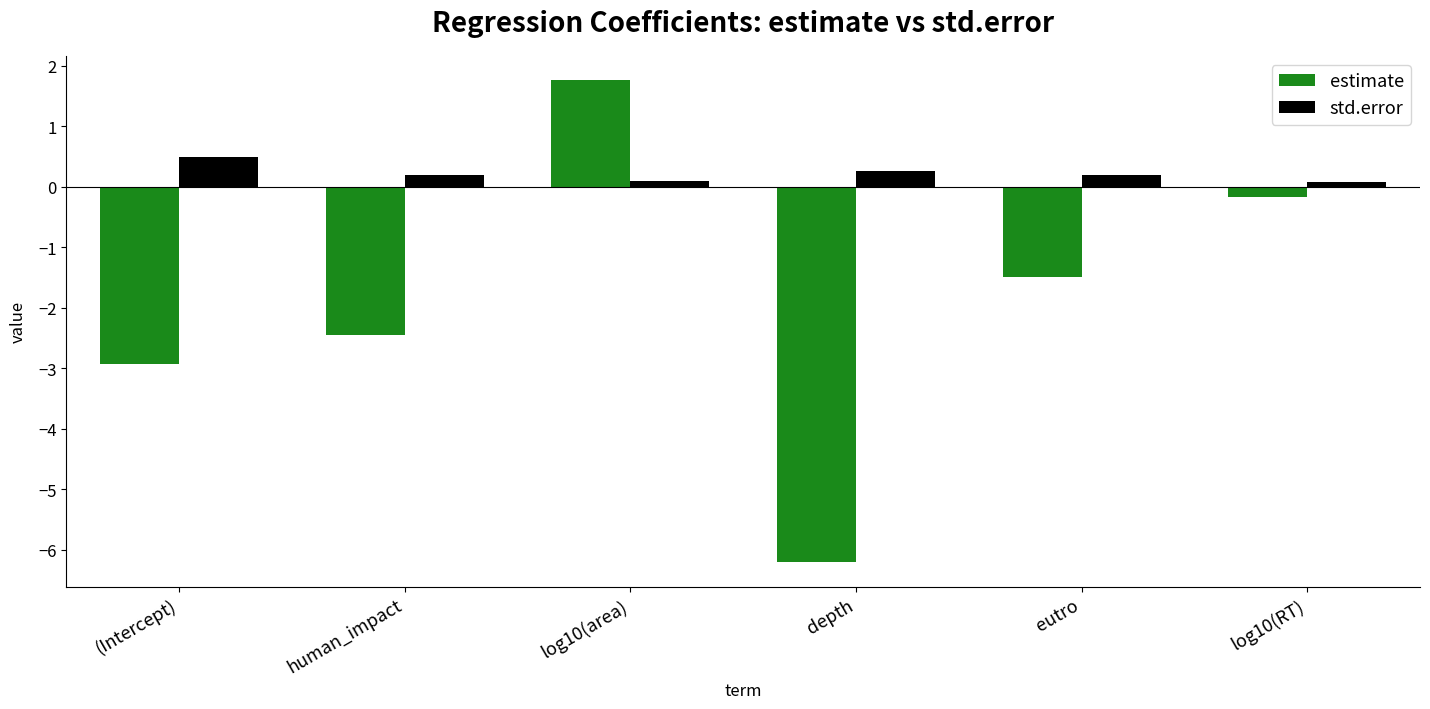

At which category is the sum across all series the highest?

log10(area)